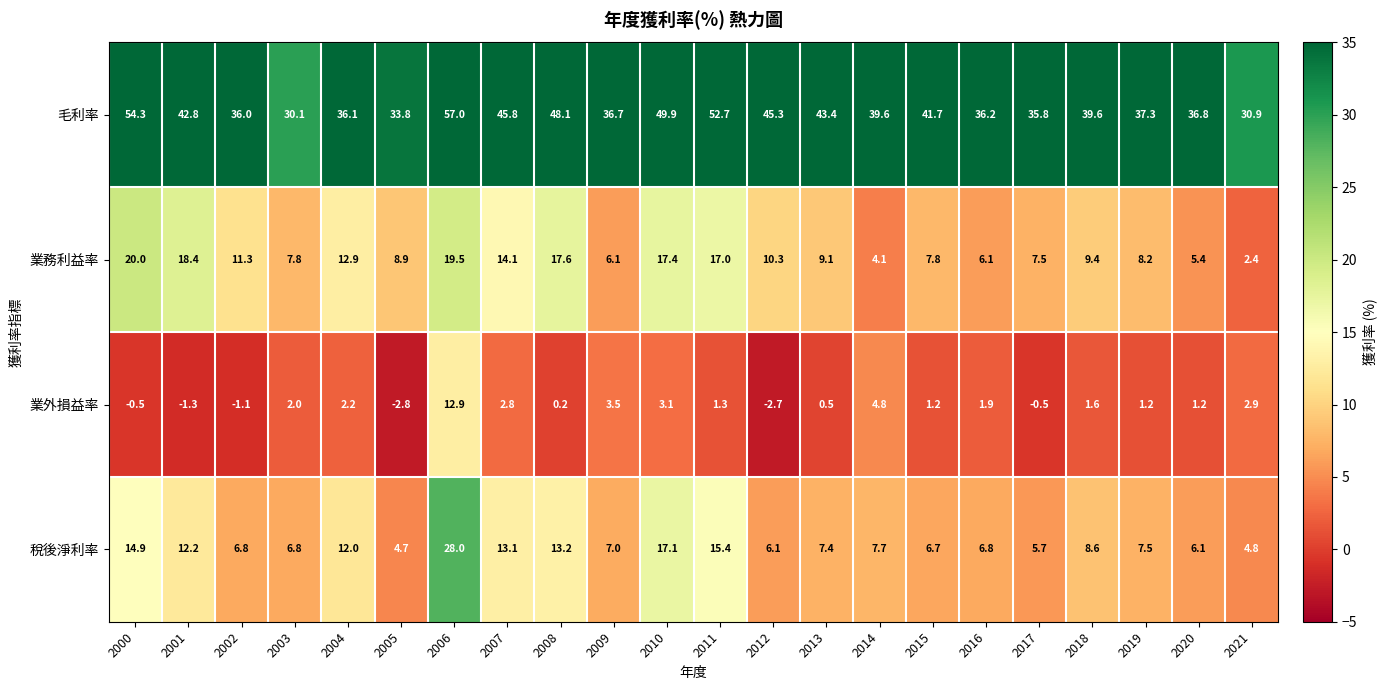

Which series has the widest spread of values?

毛利率